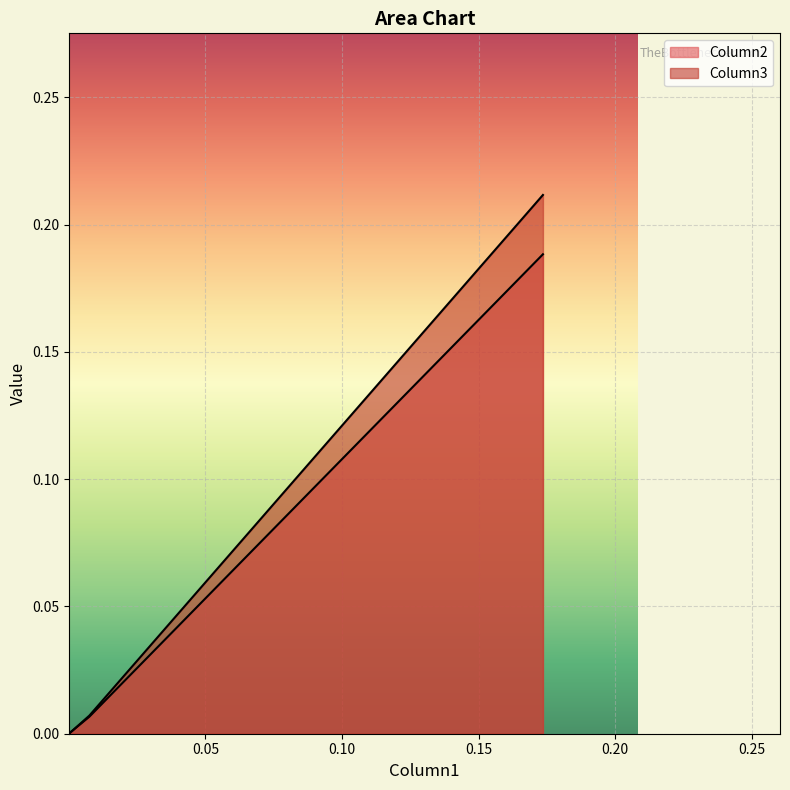

Which series has the largest total across all categories?

Column3